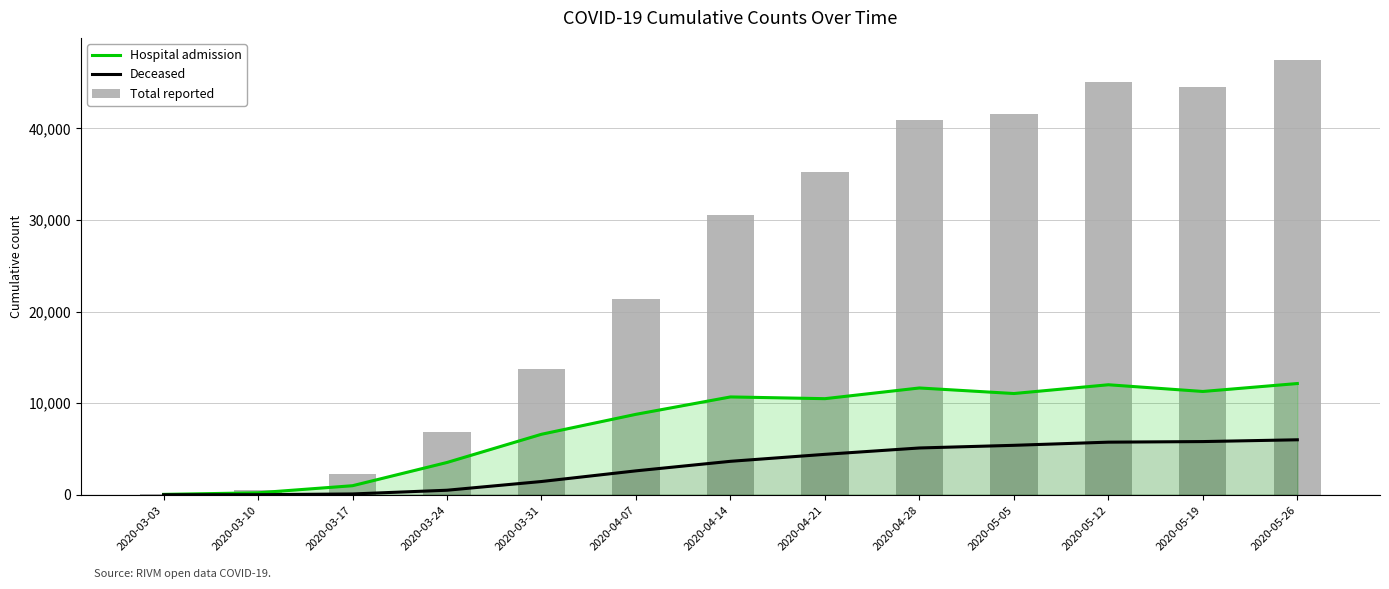

How many groups of bars are there?

13